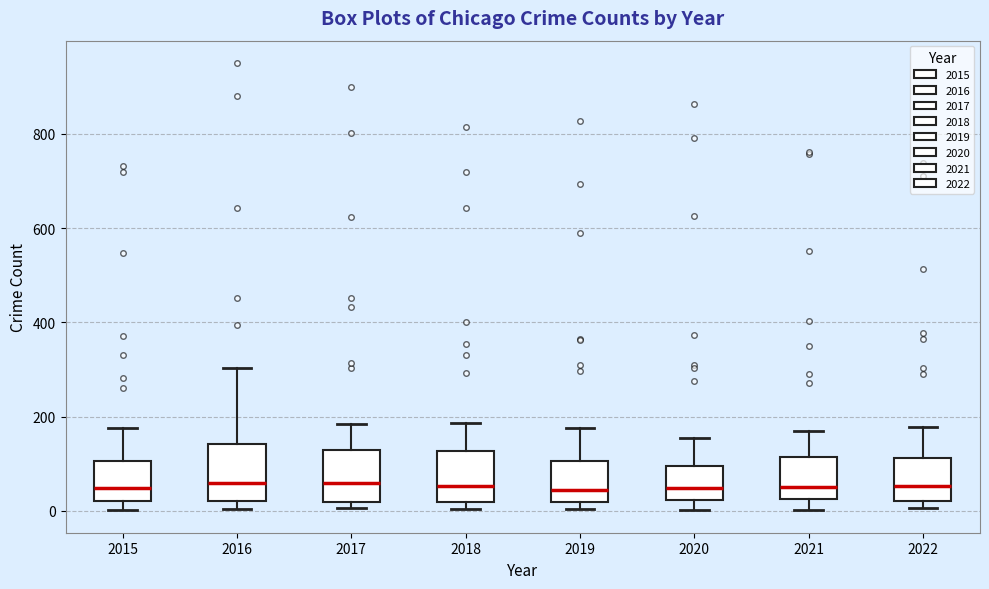

Where is the upper edge of the box at x = 2016 on the y-axis? The values are not printed on the chart, so give them approximately, as read against the axis.

140